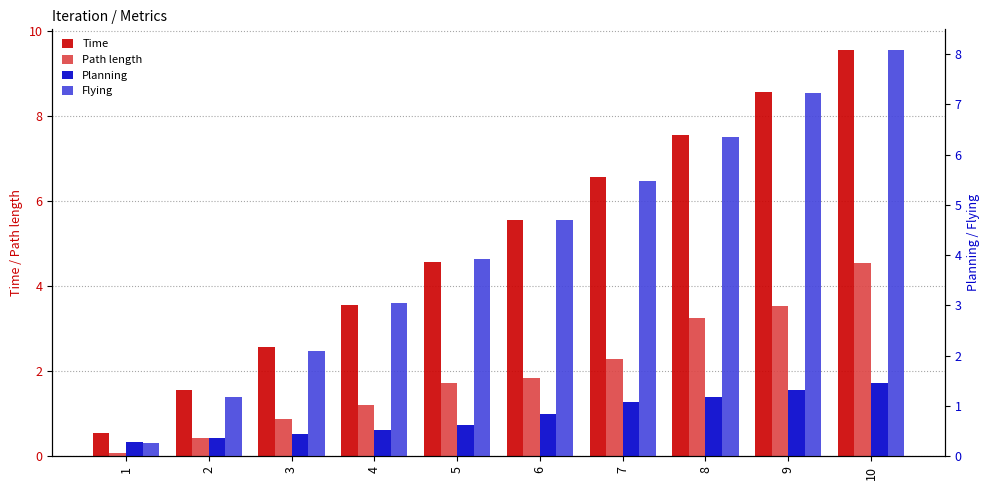

List the labels in order of Planning value, smallest first.

1, 2, 3, 4, 5, 6, 7, 8, 9, 10